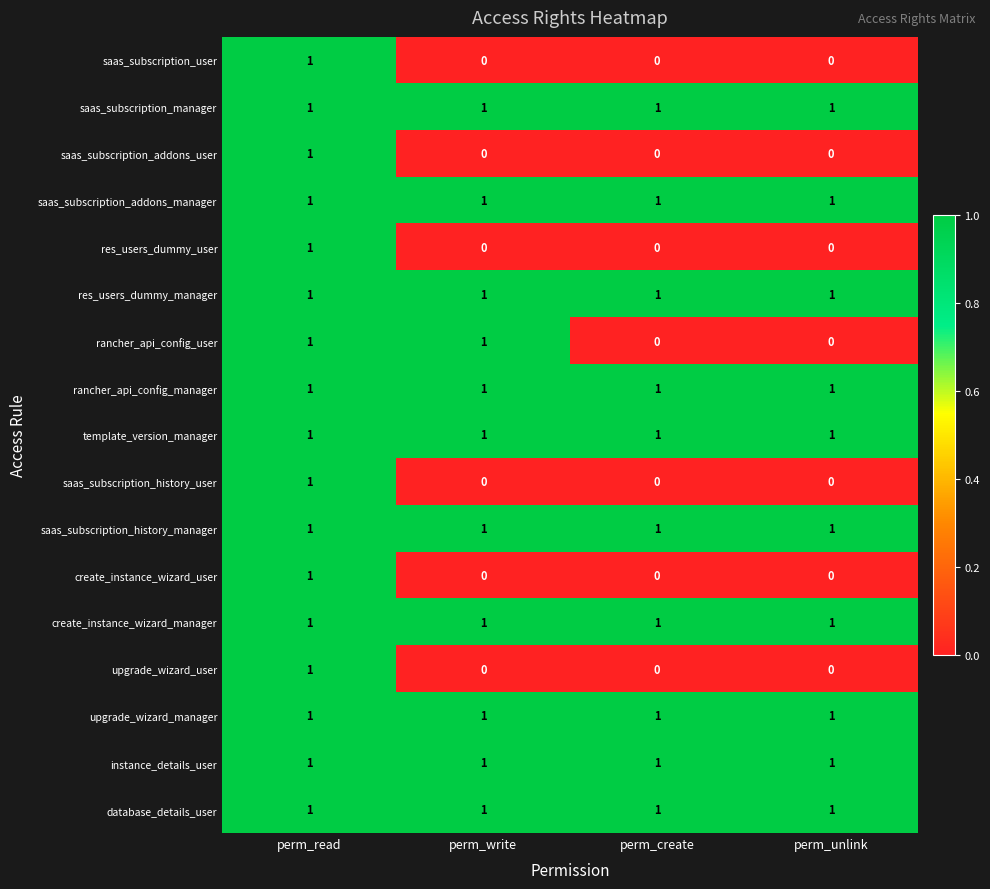

At how many categories does at least one series exceed 0?

4